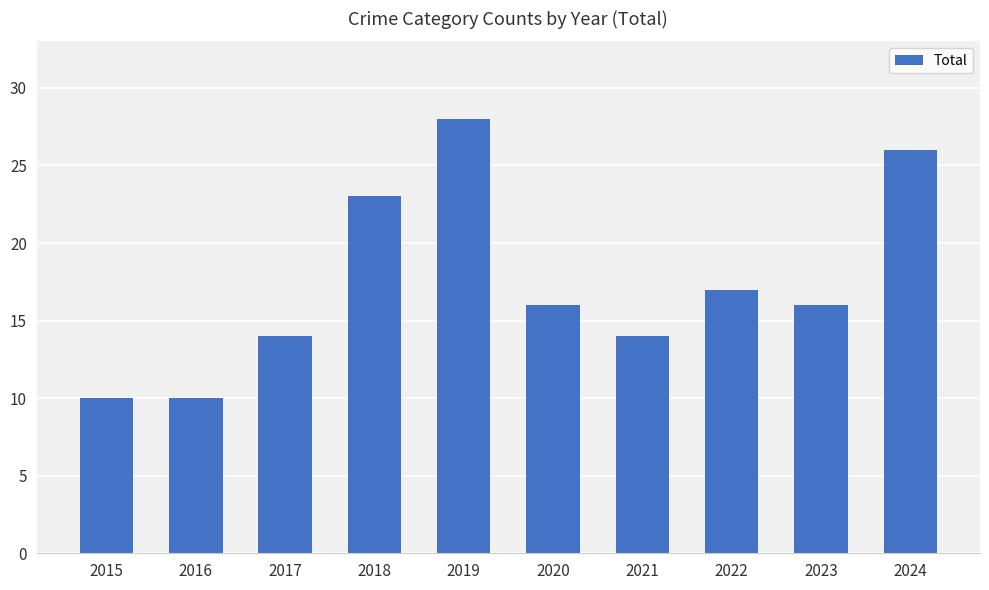

At which category does the chart reach its peak across all series?

2019